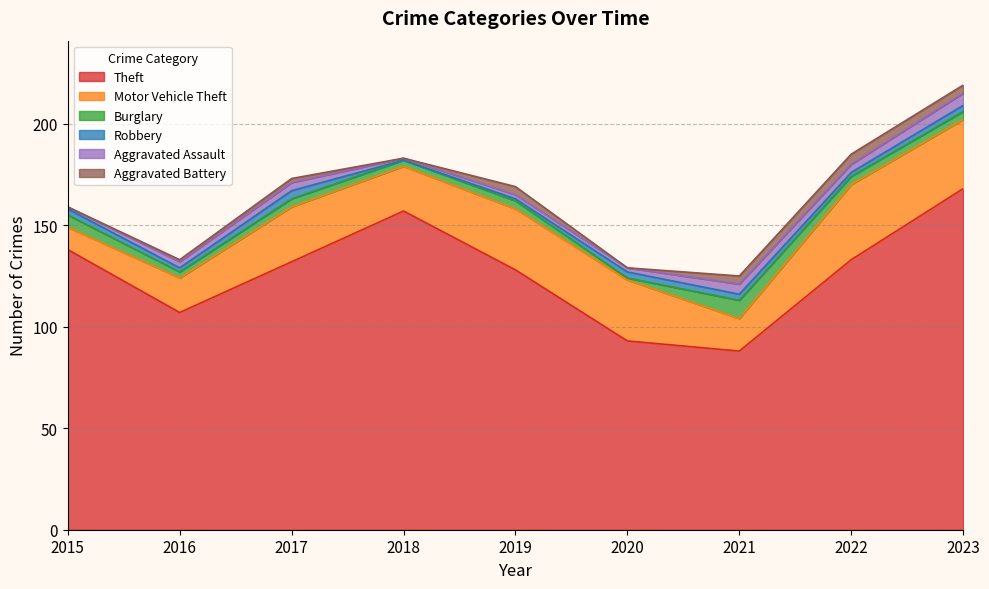

What is the difference between the maximum and minimum values in the Burglary series?

8